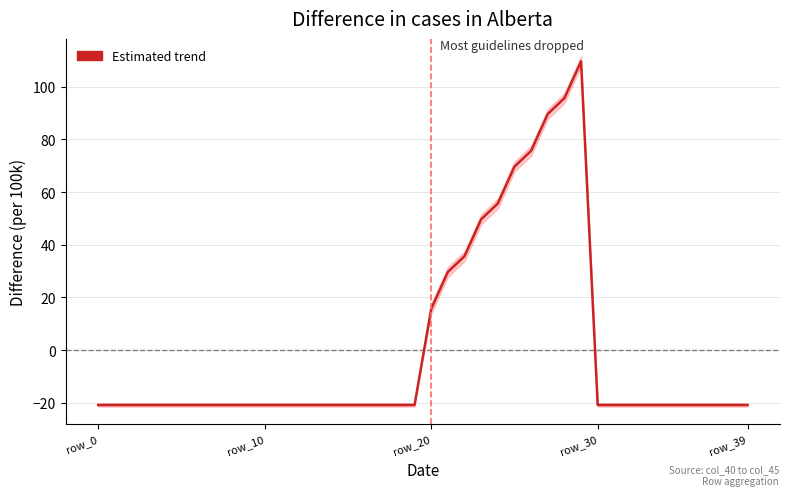

Where is the data nearest to the value 44?

23